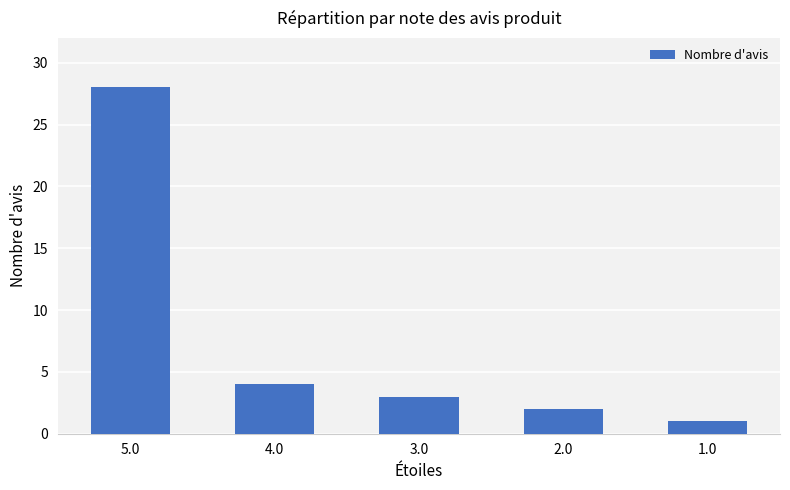

Rank the categories by value from lowest to highest.

1.0, 2.0, 3.0, 4.0, 5.0